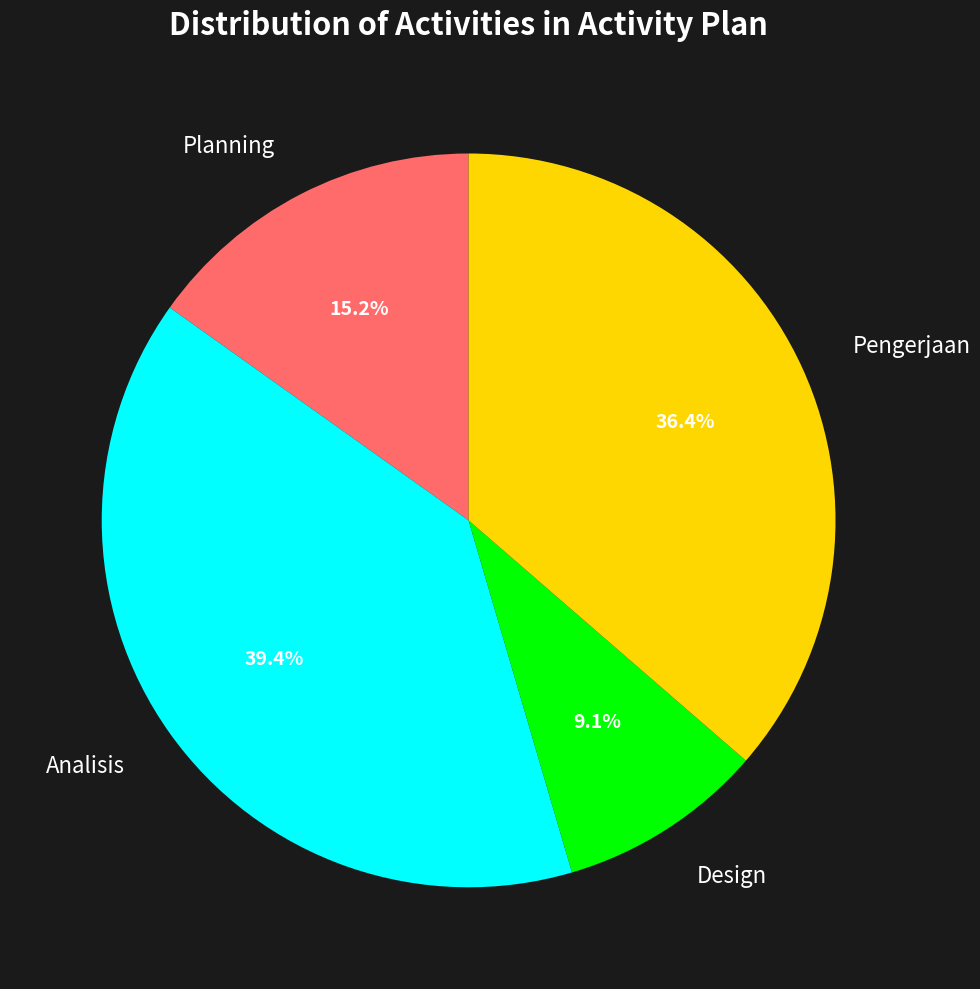

Is Pengerjaan the majority of the pie?

No